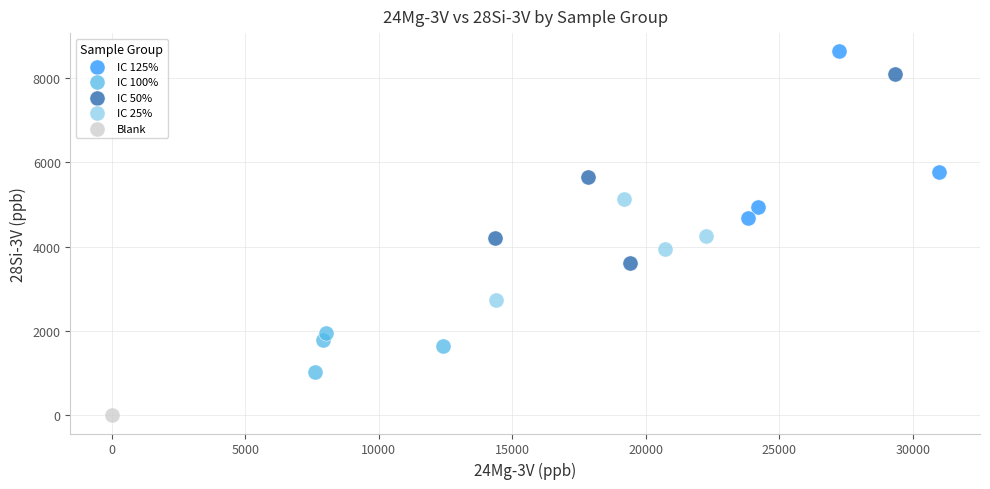

Which series reaches the maximum Y coordinate?

IC 125%